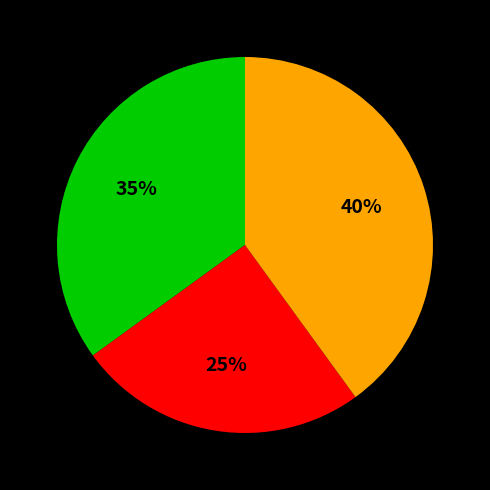

Is there a majority slice in this chart?

No